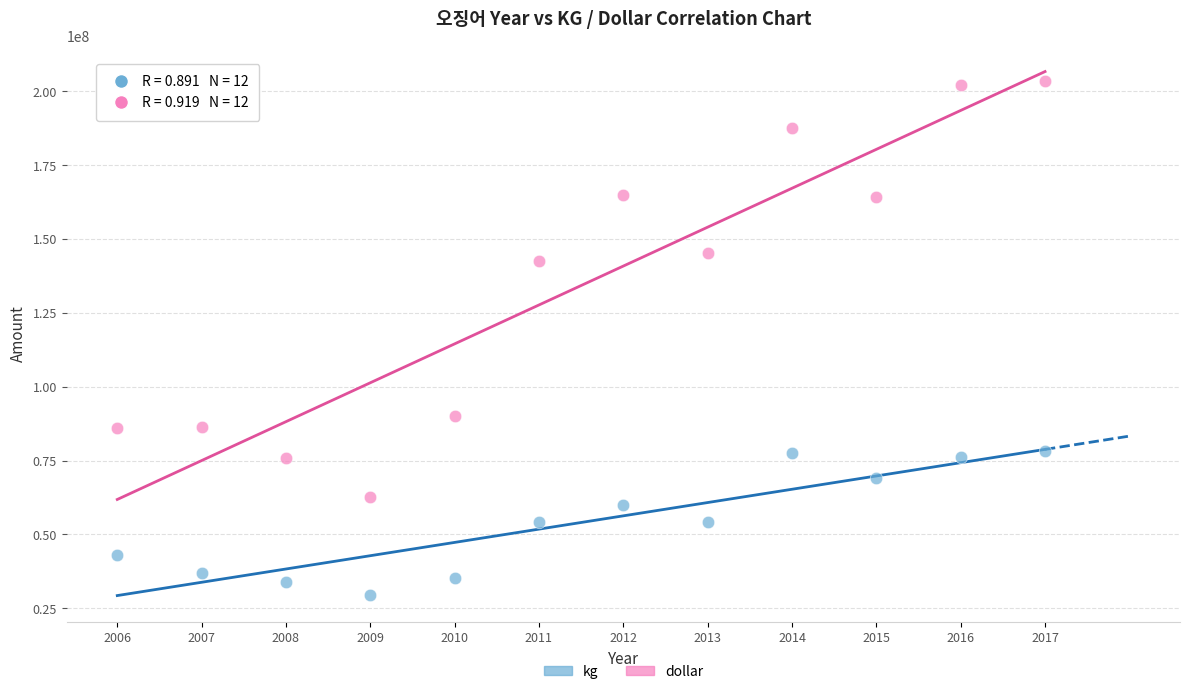

In the dollar series, what Y value is closest to 133082099?

142475701